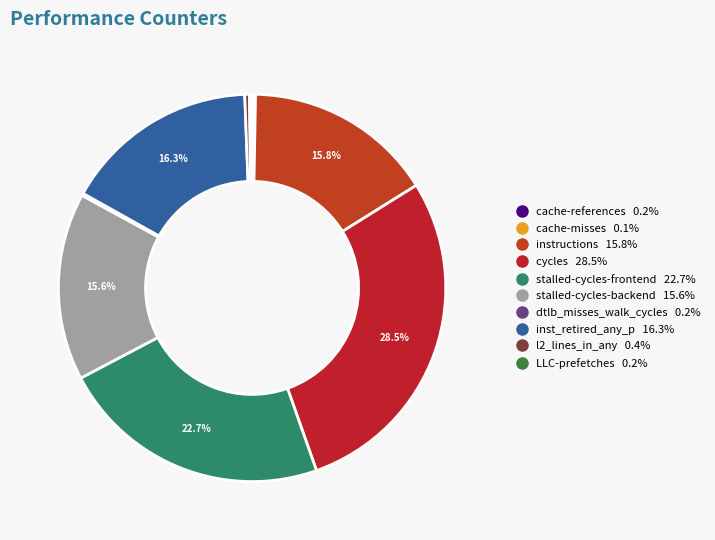

To the nearest percent, what percentage of the pie is stalled-cycles-backend?

16%